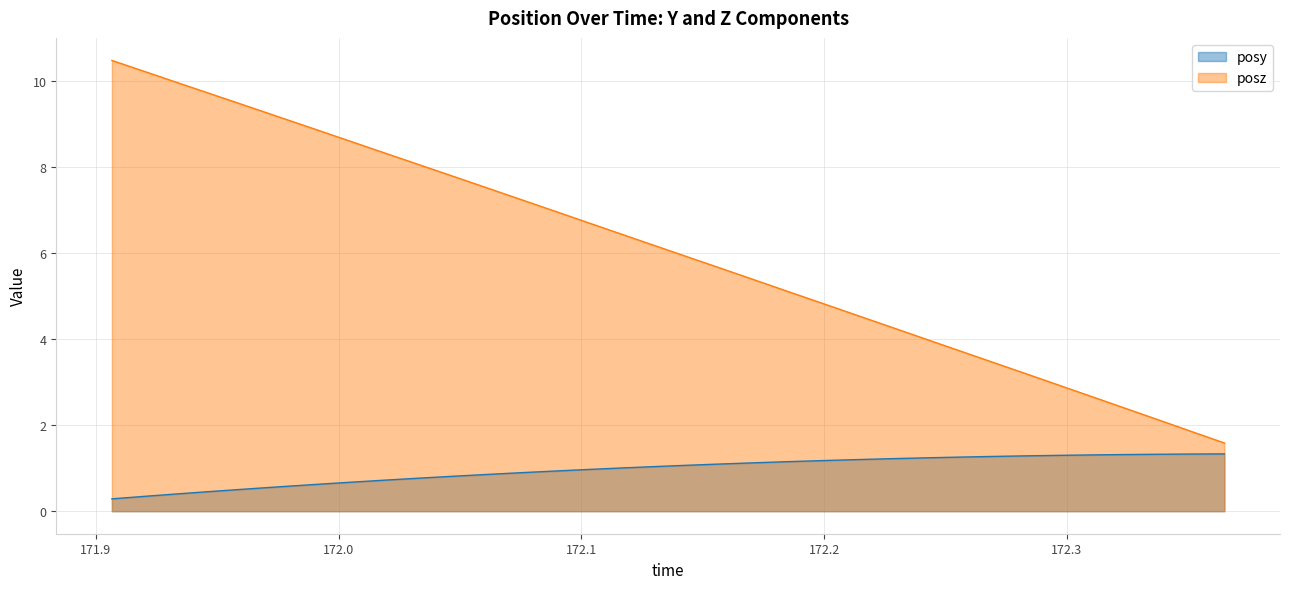

What is the minimum value shown in the chart?

0.3